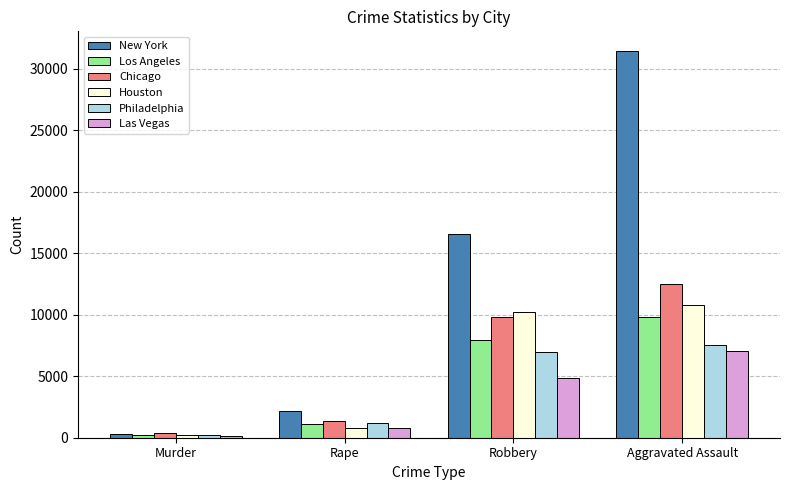

What is the total value across all series at Murder?

1616